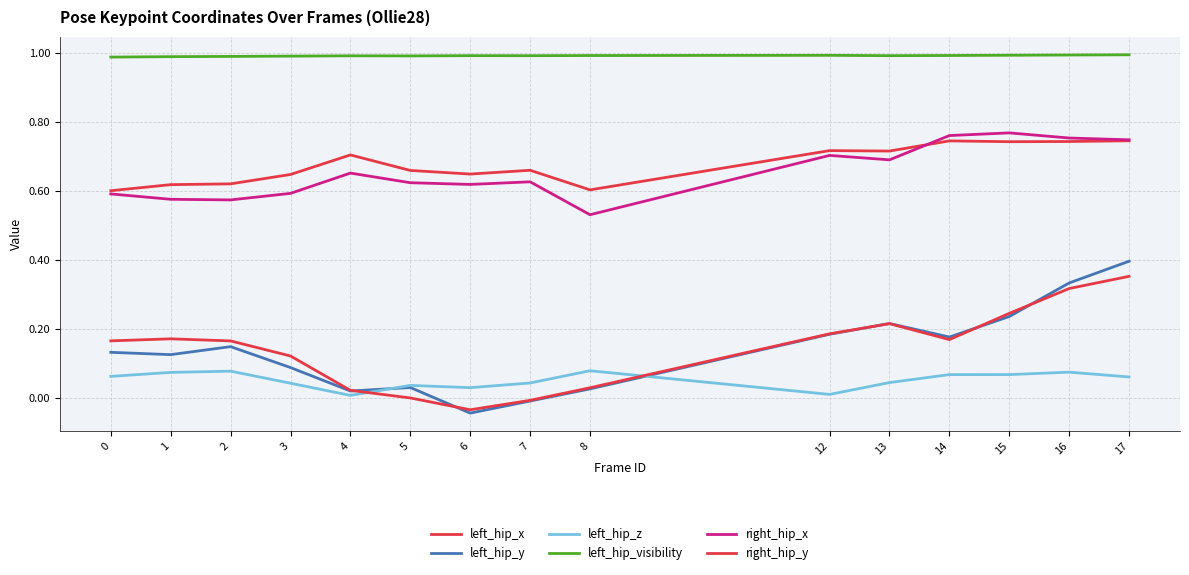

How many lines are shown in the chart?

6